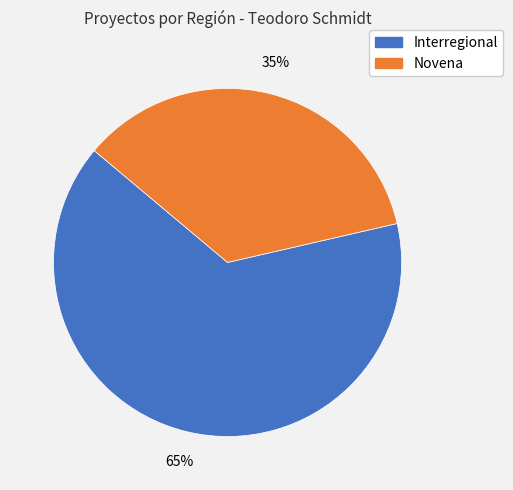

Is there any slice that represents more than half of the pie?

Yes